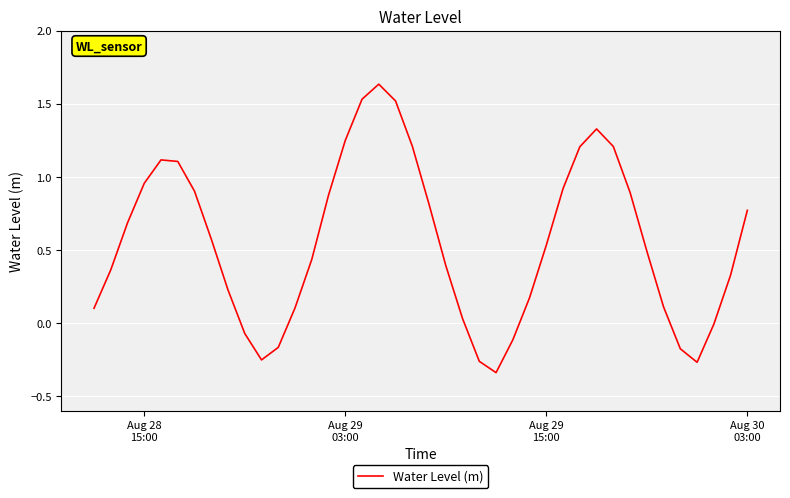

Is this an area chart (filled region under the line)?

No